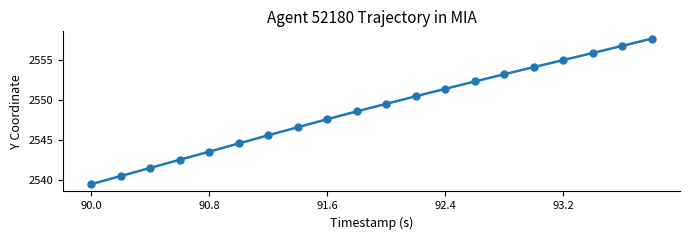

What is the value of the 15th point from the left?

2553.3